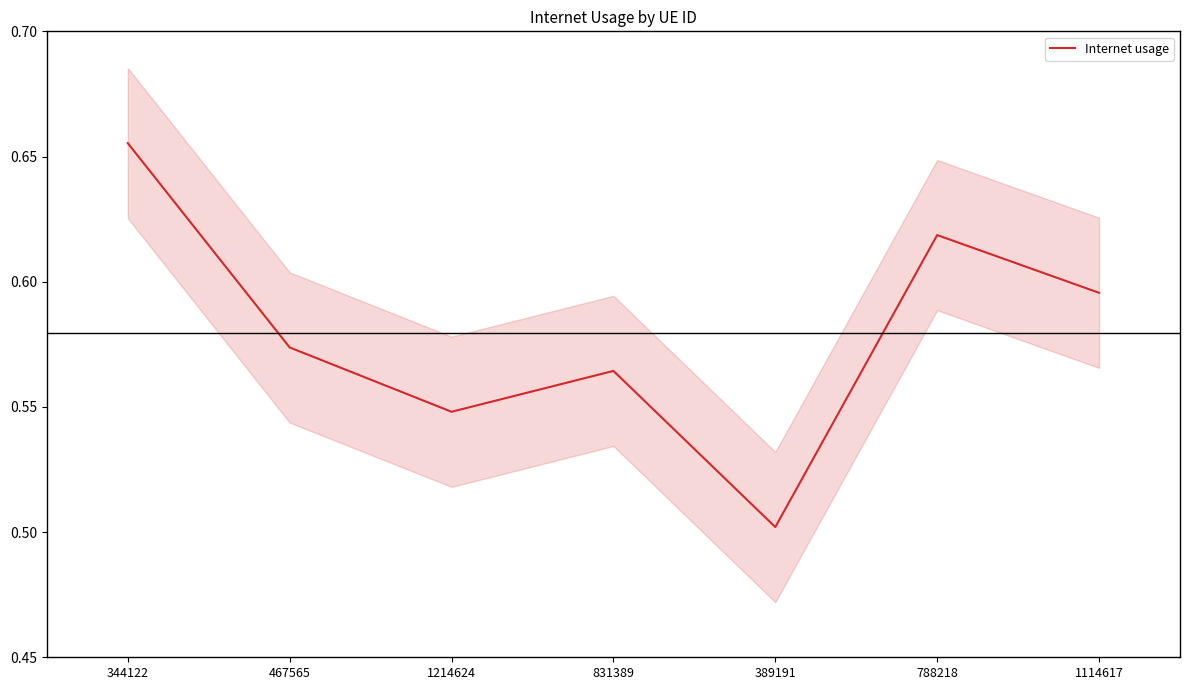

Read the value at 831389.

0.6